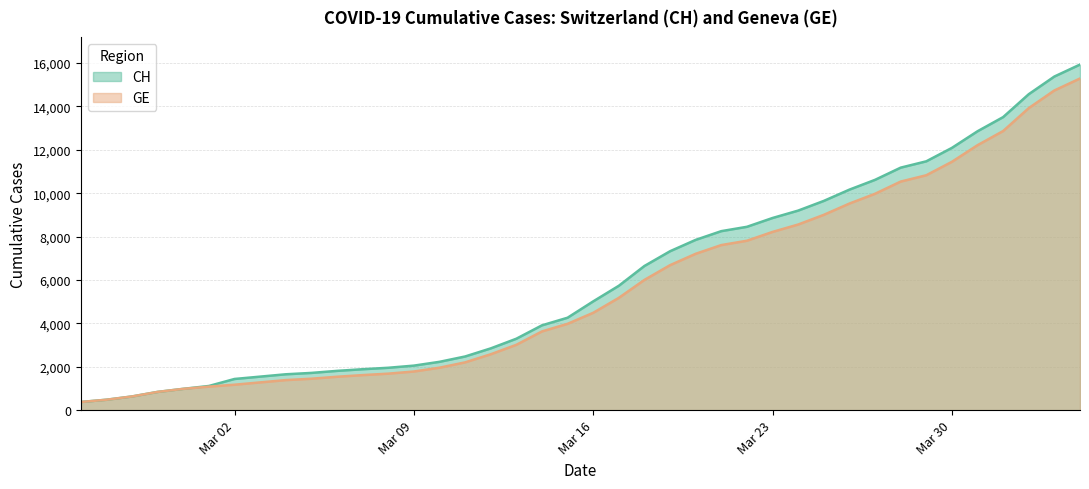

What are all the series names shown in the legend?

CH, GE